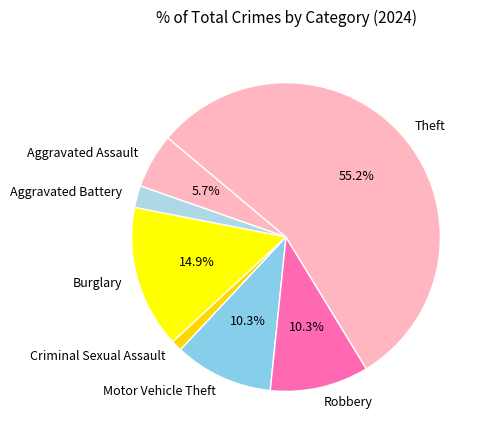

What percentage is the Aggravated Assault slice, to the nearest percent?

6%